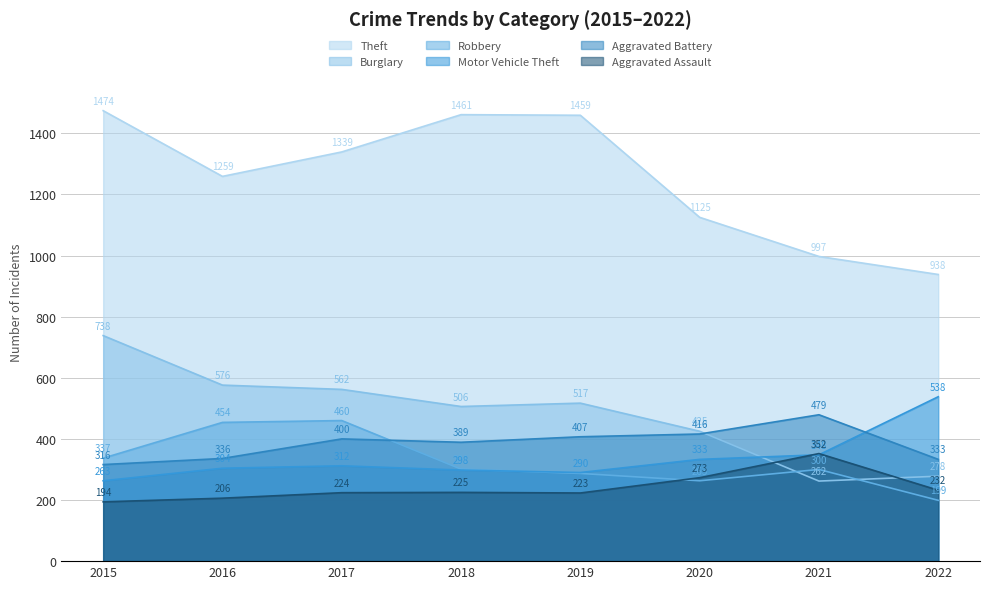

What is the average value of the Burglary series?

483